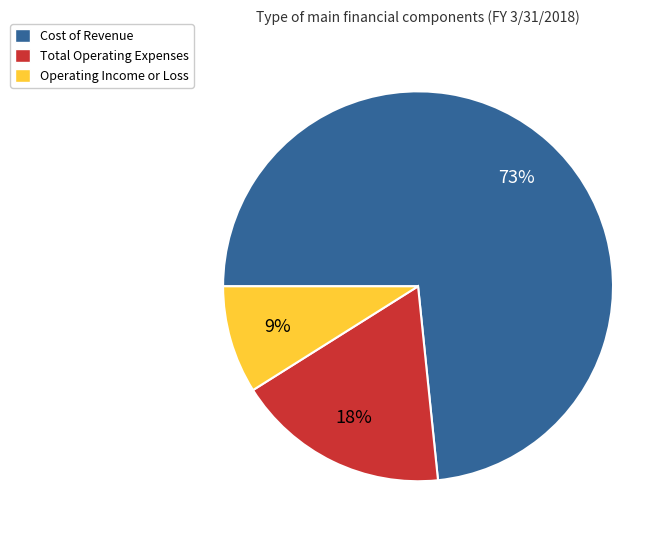

Which category has the smallest portion of the pie?

Operating Income or Loss